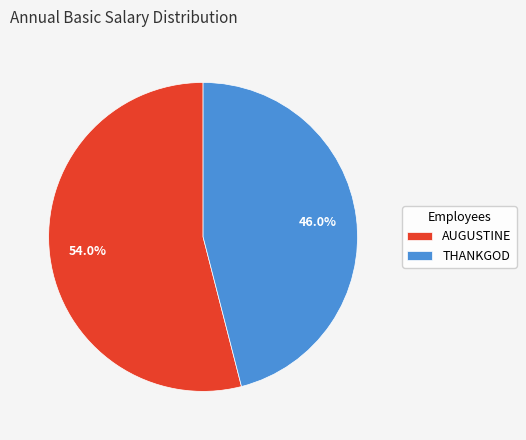

To the nearest percent, what percentage of the pie is THANKGOD?

46%